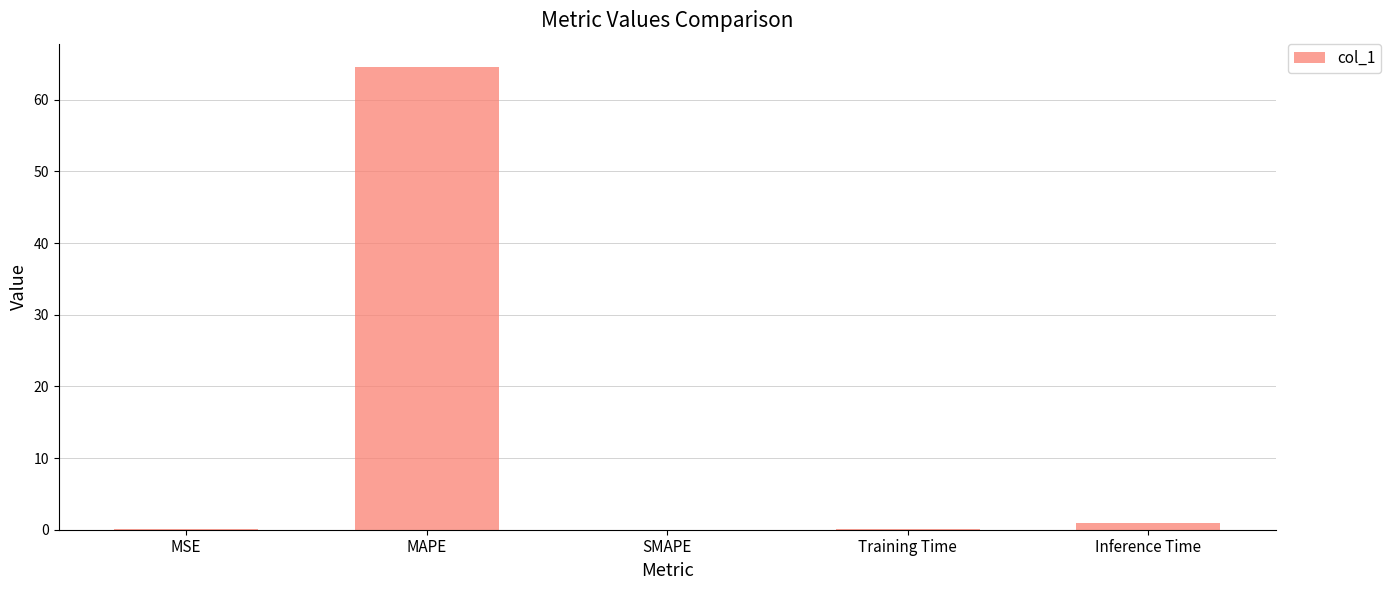

What is the greatest value displayed?

64.6